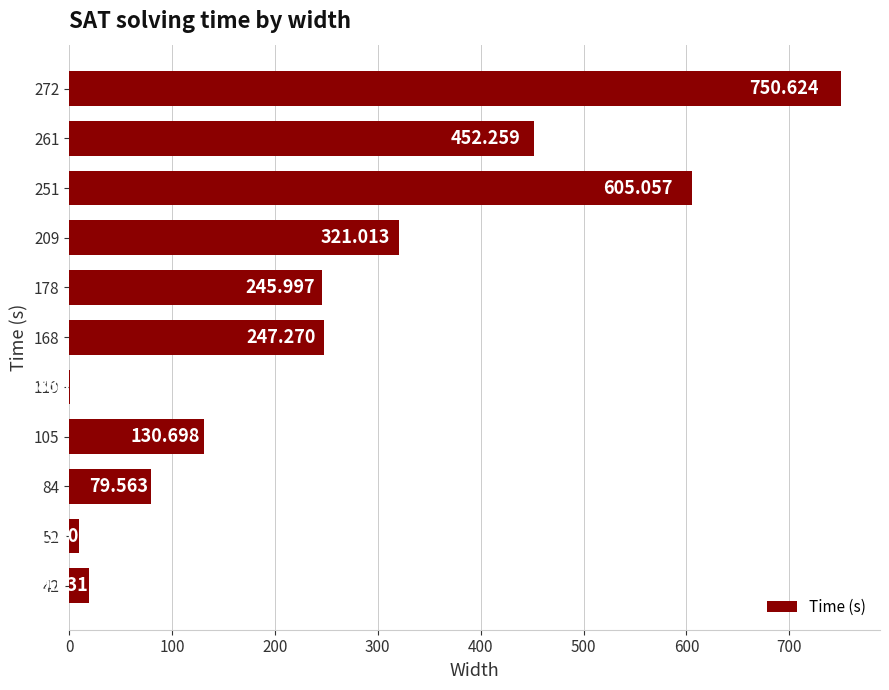

How many categories are shown in the chart?

11